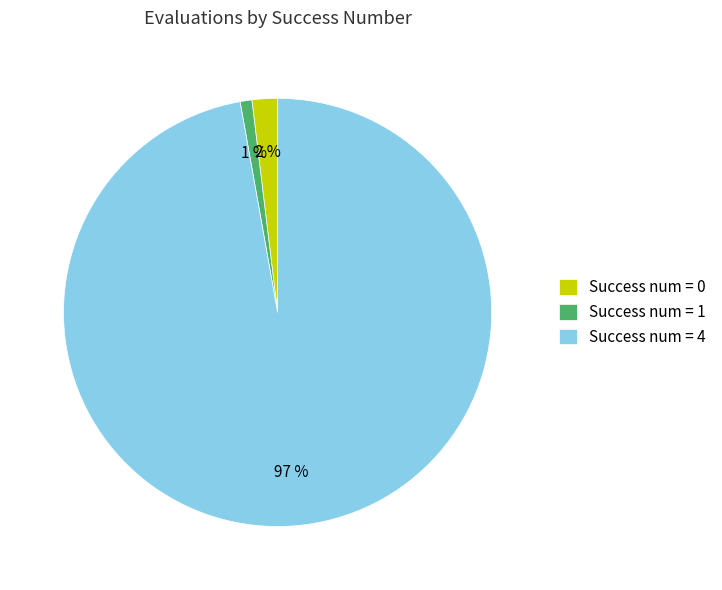

To the nearest percent, what is the combined percentage of Success num = 0 and Success num = 4?

99%